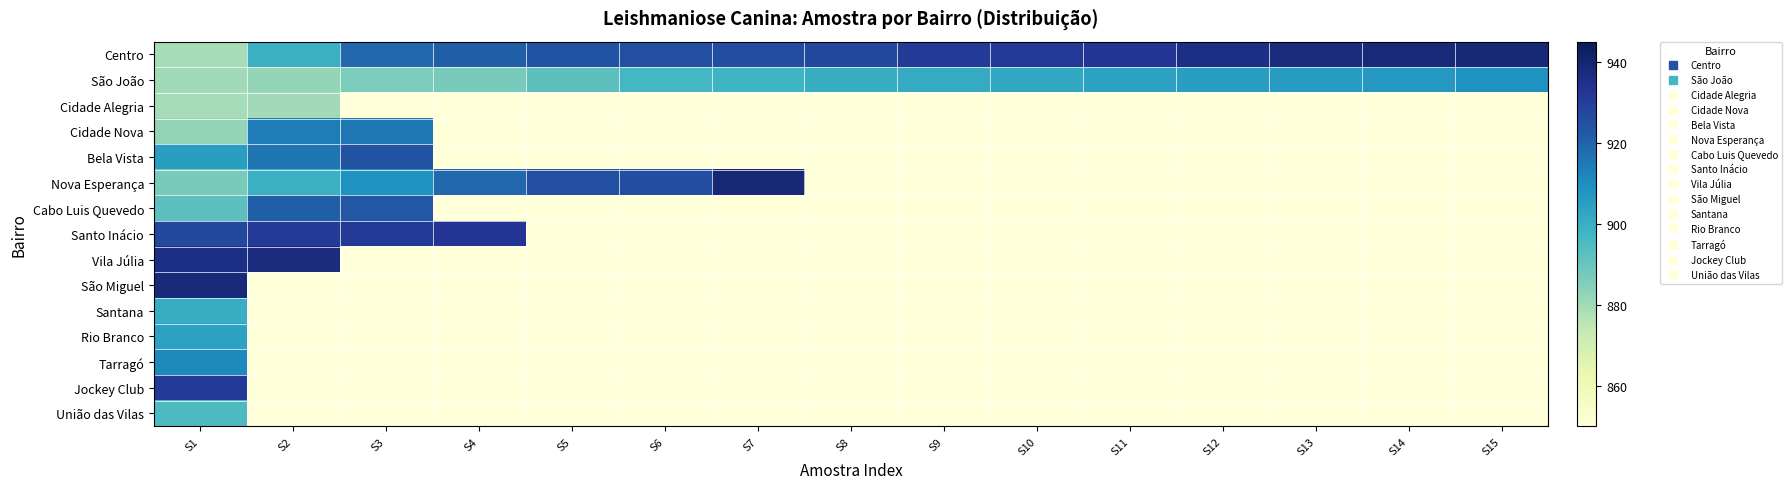

Which label corresponds to the largest value in the chart?

S15